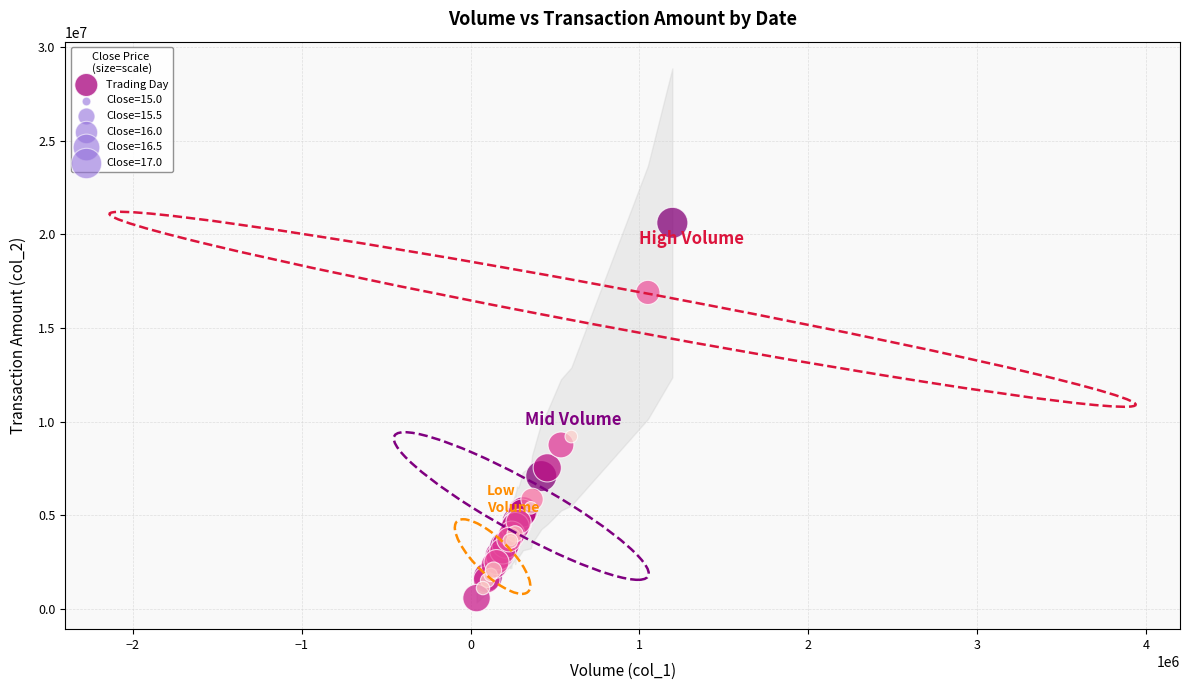

What Y value in the scatter plot is closest to 10600058?

9208490